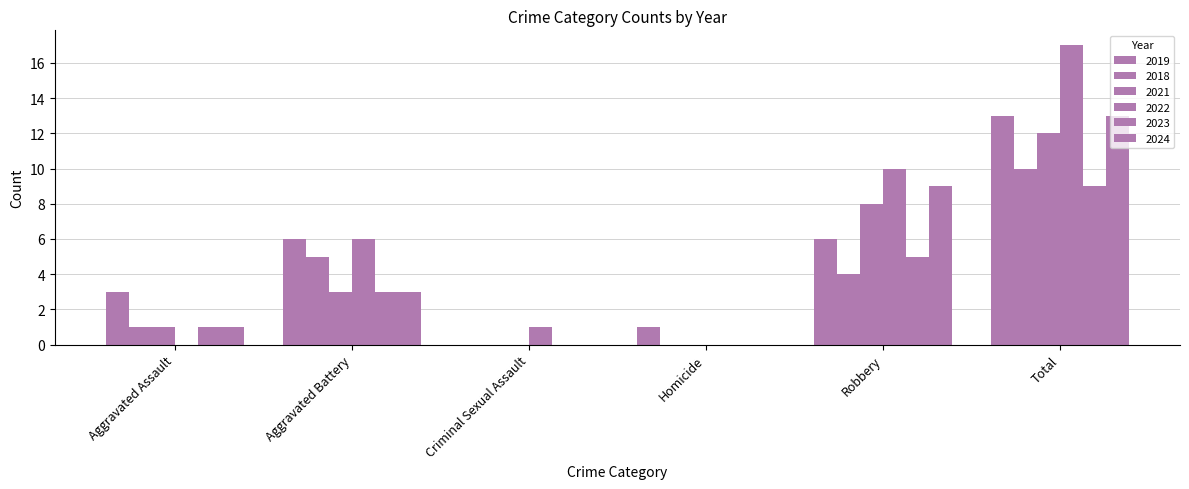

What position from the left is Homicide?

4